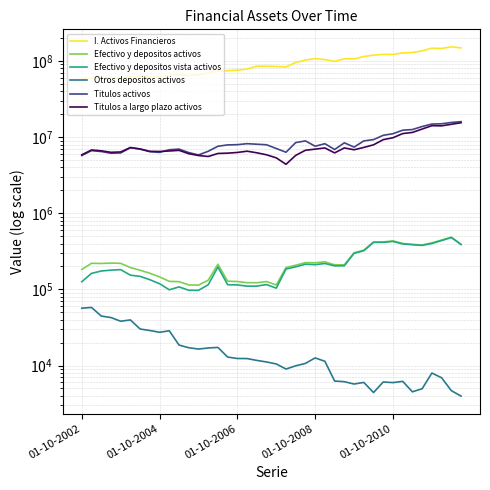

What is the maximum value shown in the chart?

153698051